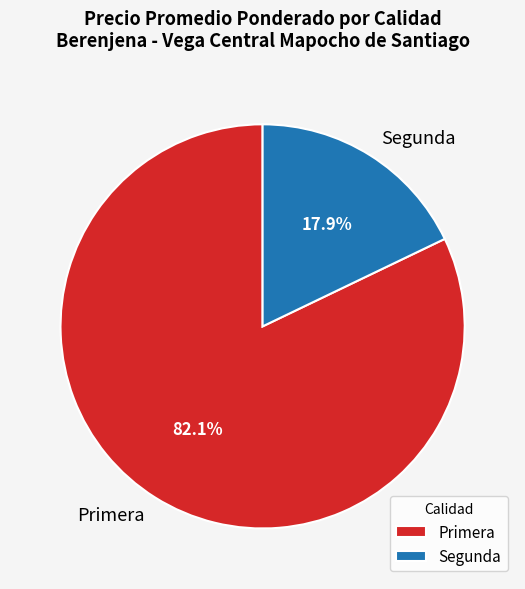

Which slice is the smallest?

Segunda